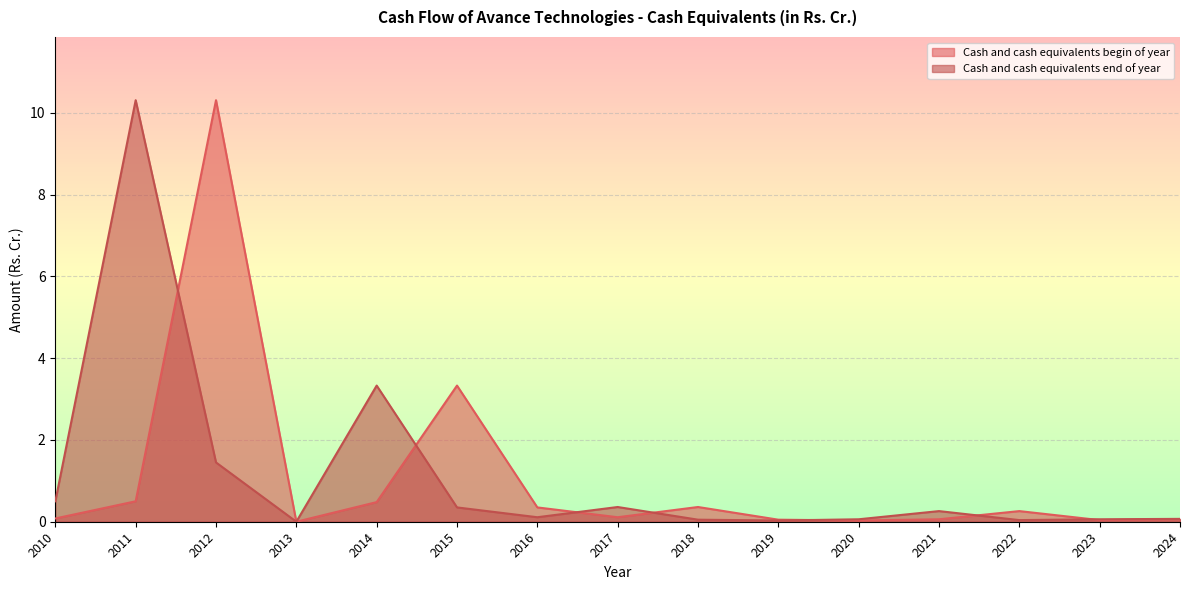

What is the sum of the Cash and cash equivalents begin of year values at 2017 and 2015?

3.4